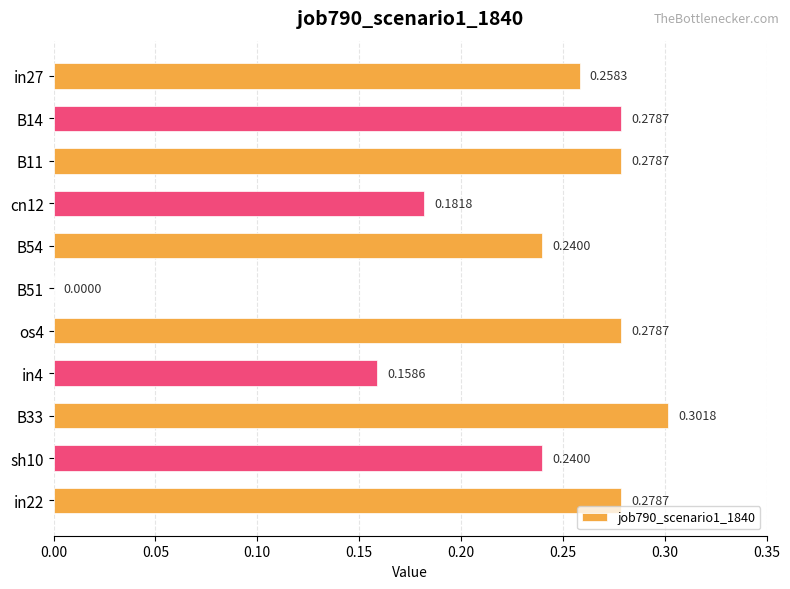

Count the values in the range 0 to 1.

11